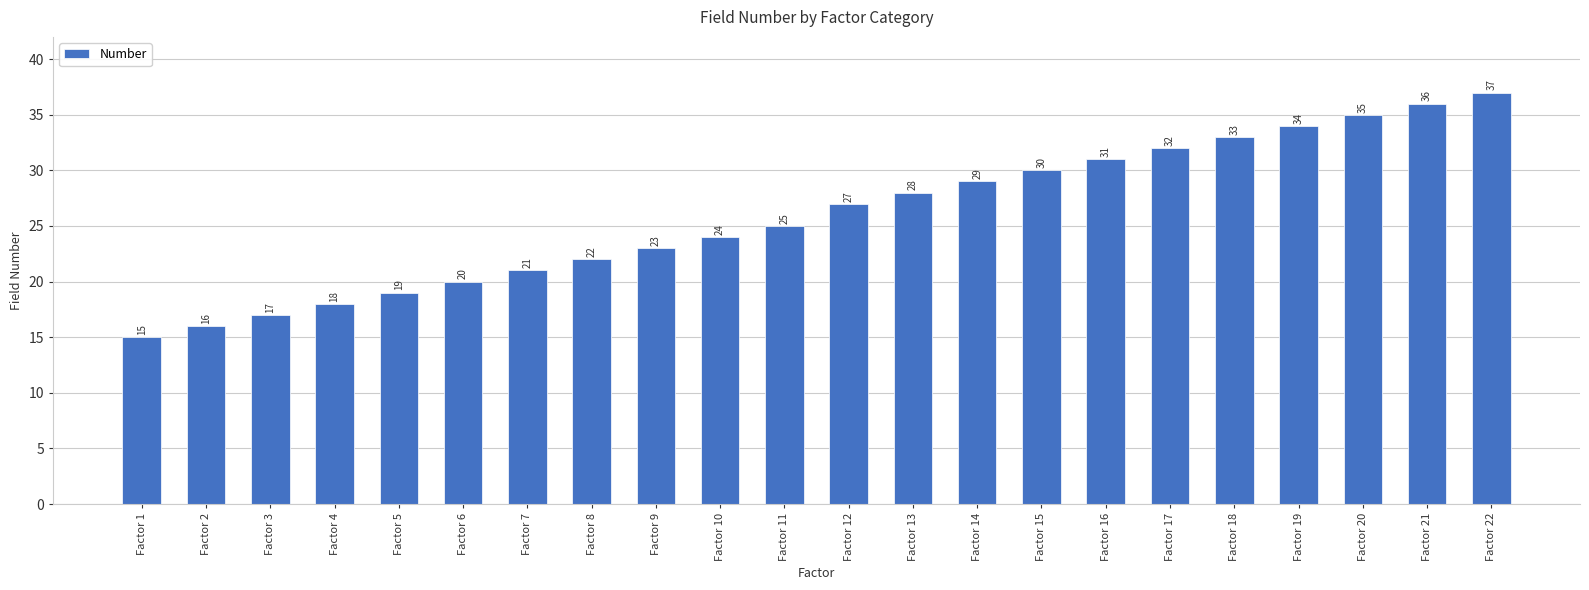

What is the average value?

26